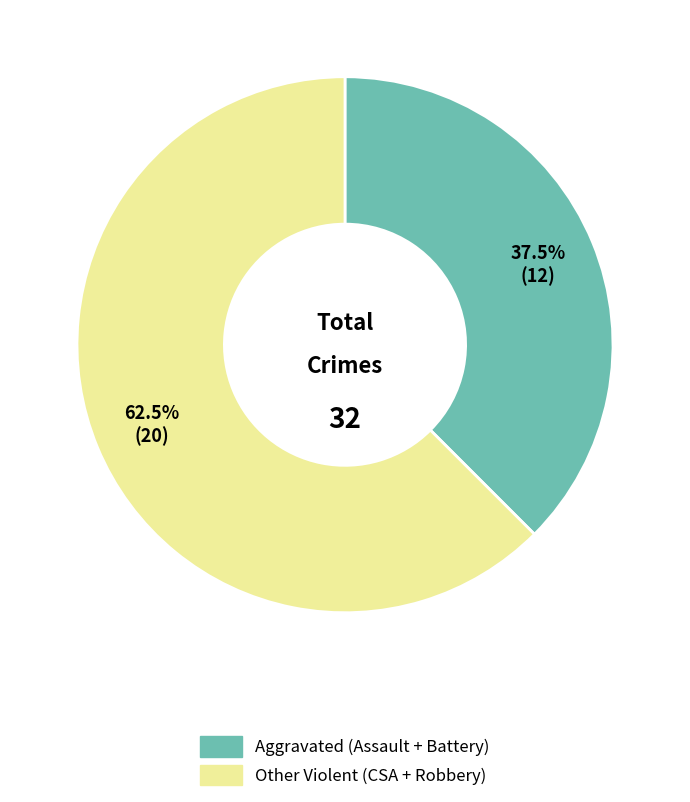

Does any single category account for the majority?

Yes